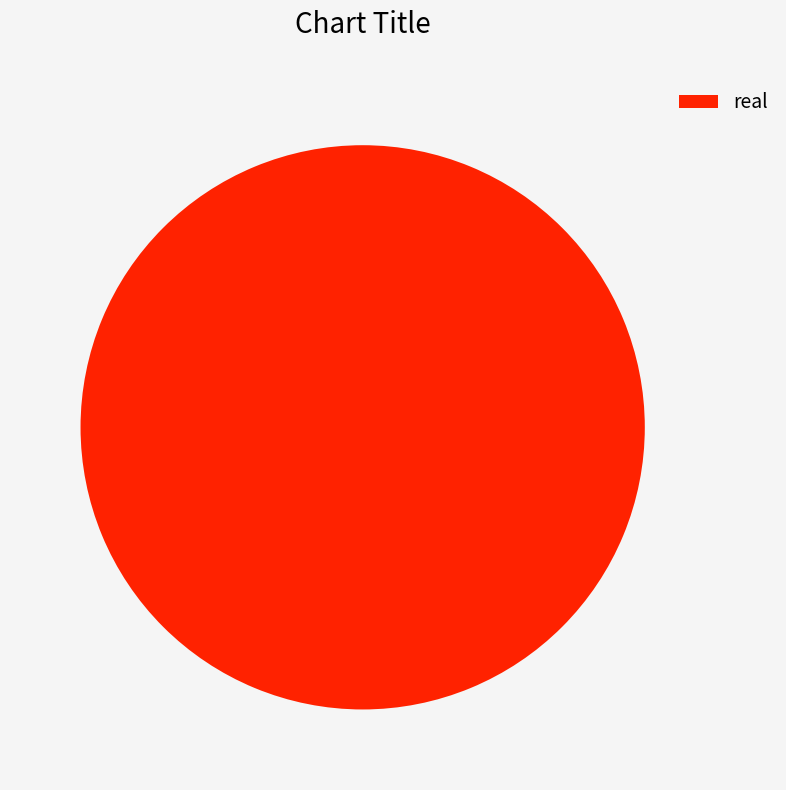

Which slice represents more than half of the pie?

real